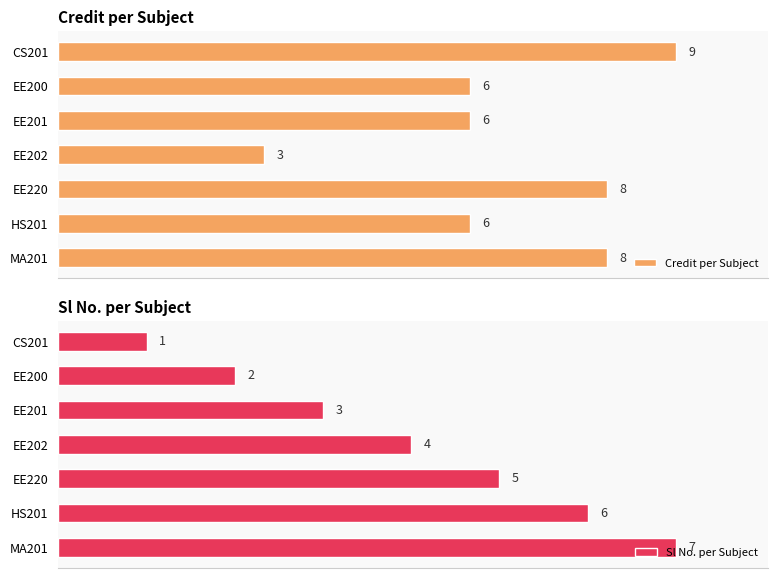

Is it true that Sl No. per Subject equals 2 at EE202?

False